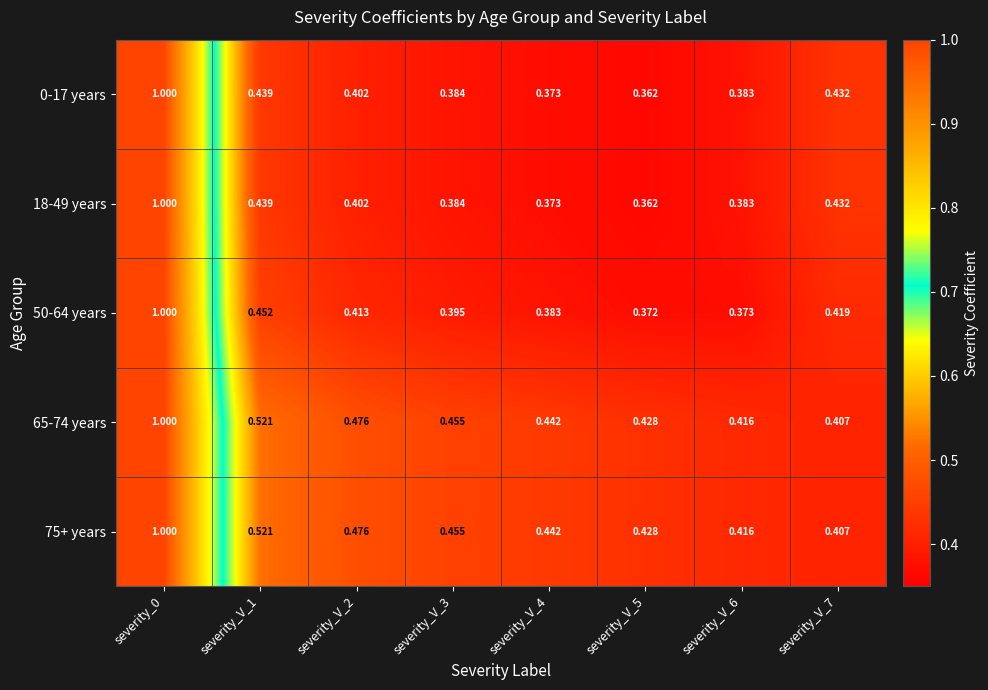

Is the value of 75+ years at severity_V_5 greater than the value of 65-74 years at severity_V_4?

No